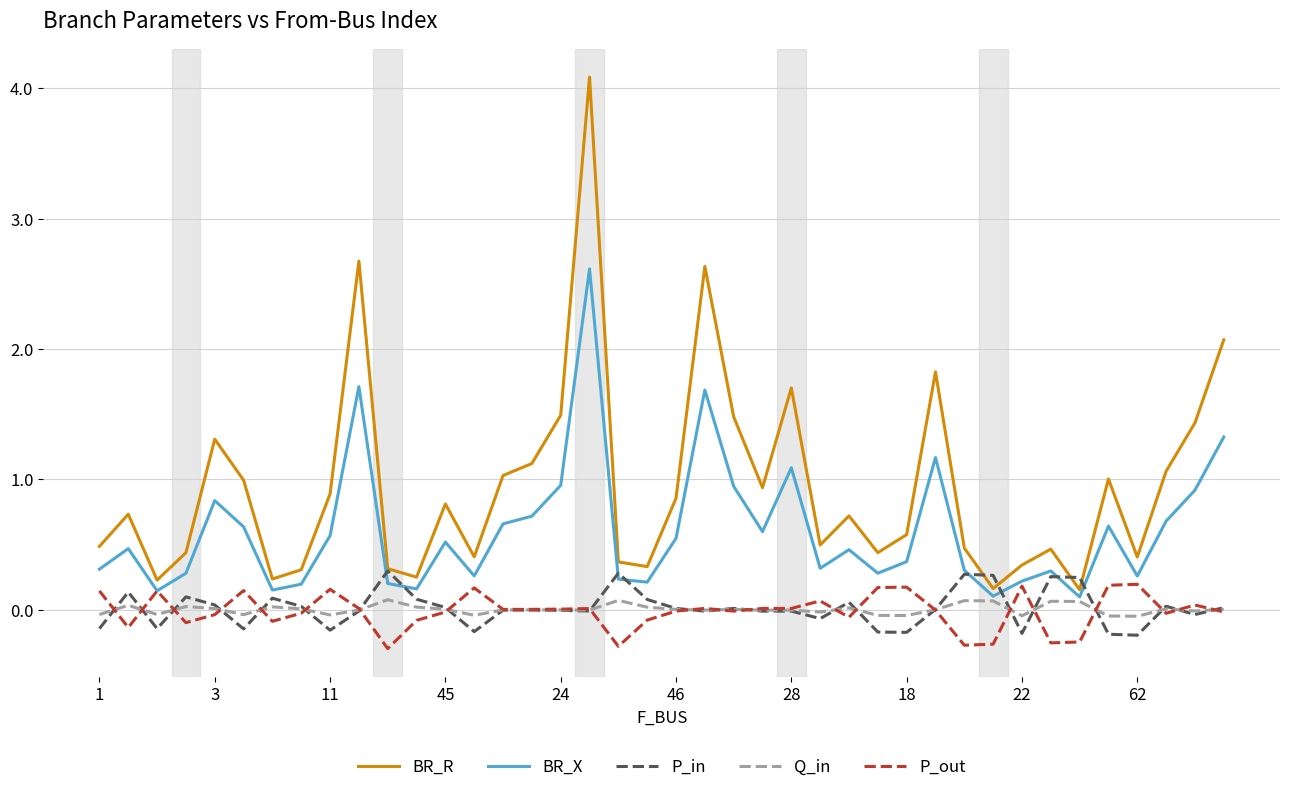

What is the greatest value displayed?

4.1